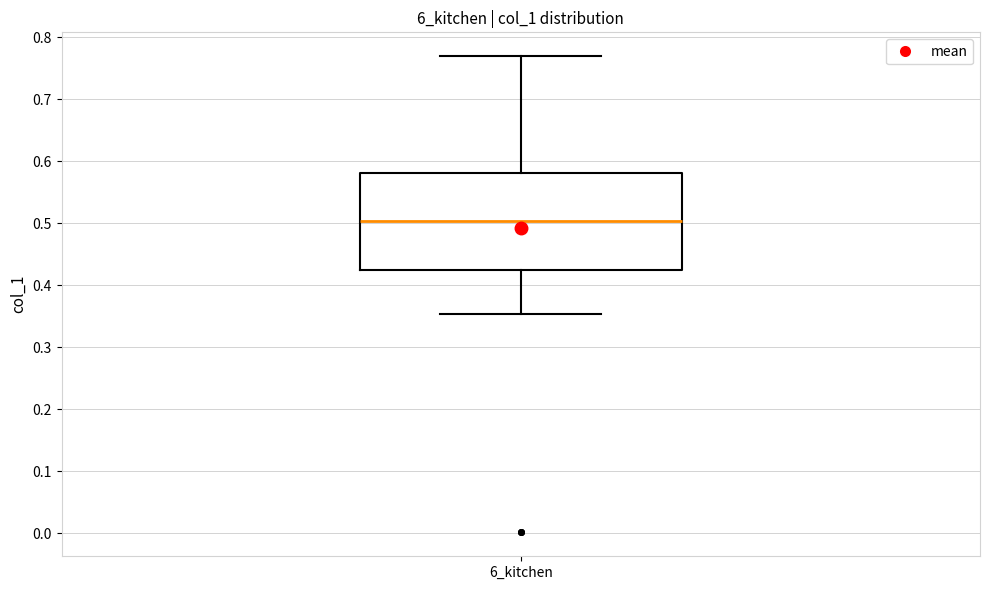

Where is the lower edge of the box for 6_kitchen on the y-axis? The values are not printed on the chart, so give them approximately, as read against the axis.

0.42